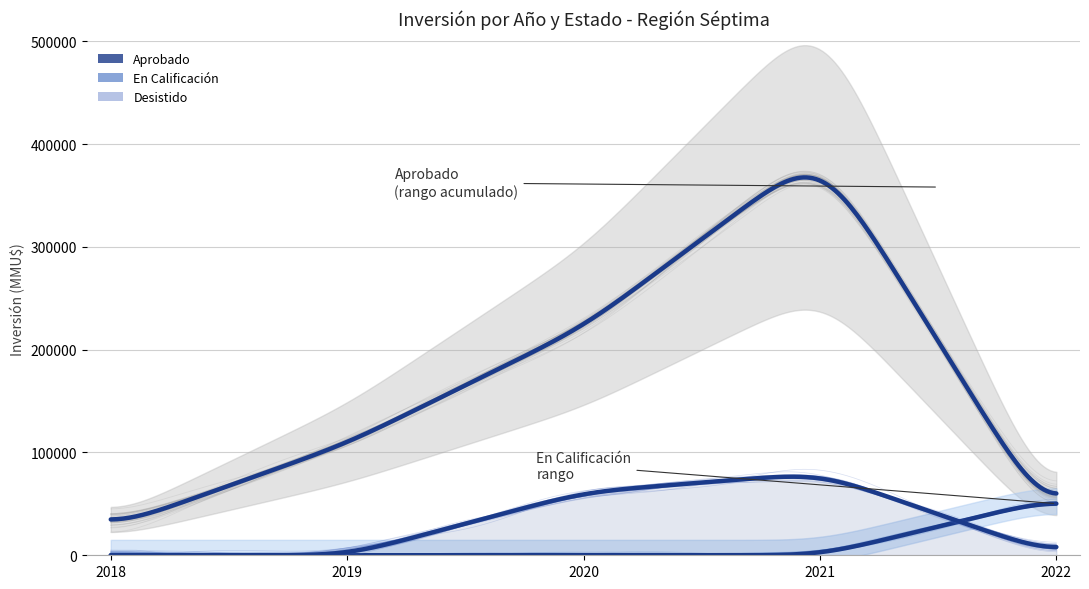

Which series ends up on top after the final intersection of Desistido and En Calificación?

Desistido